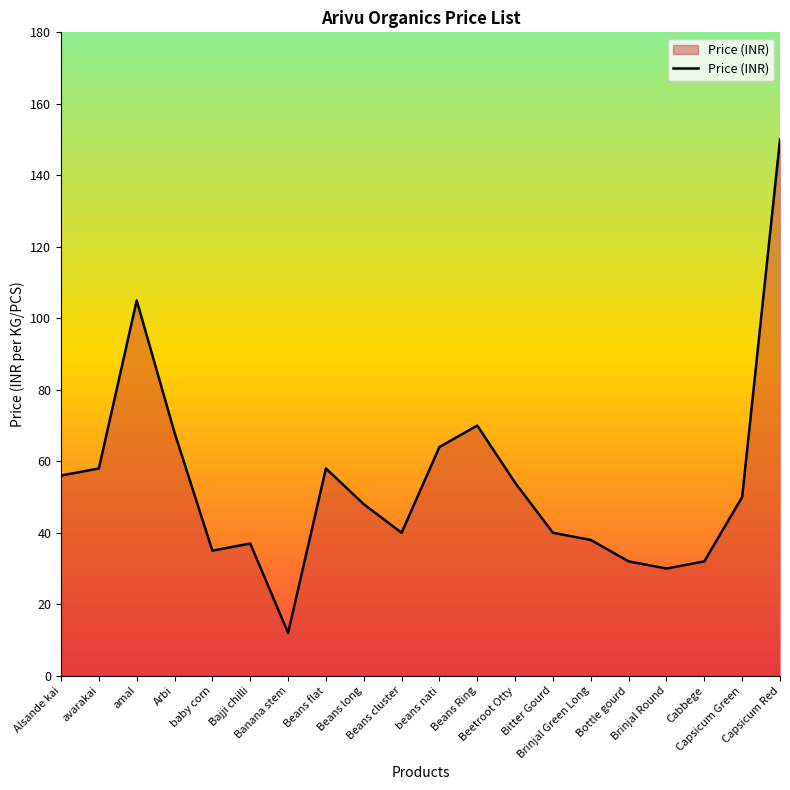

What is the smallest value displayed?

12